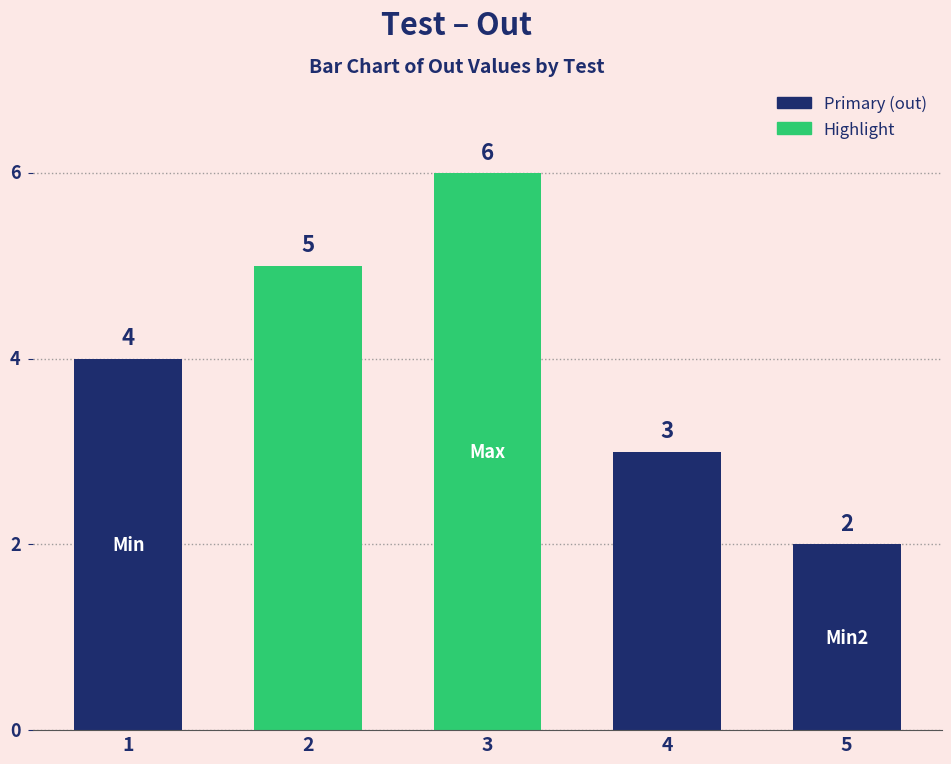

What is the difference between the maximum and minimum values?

4